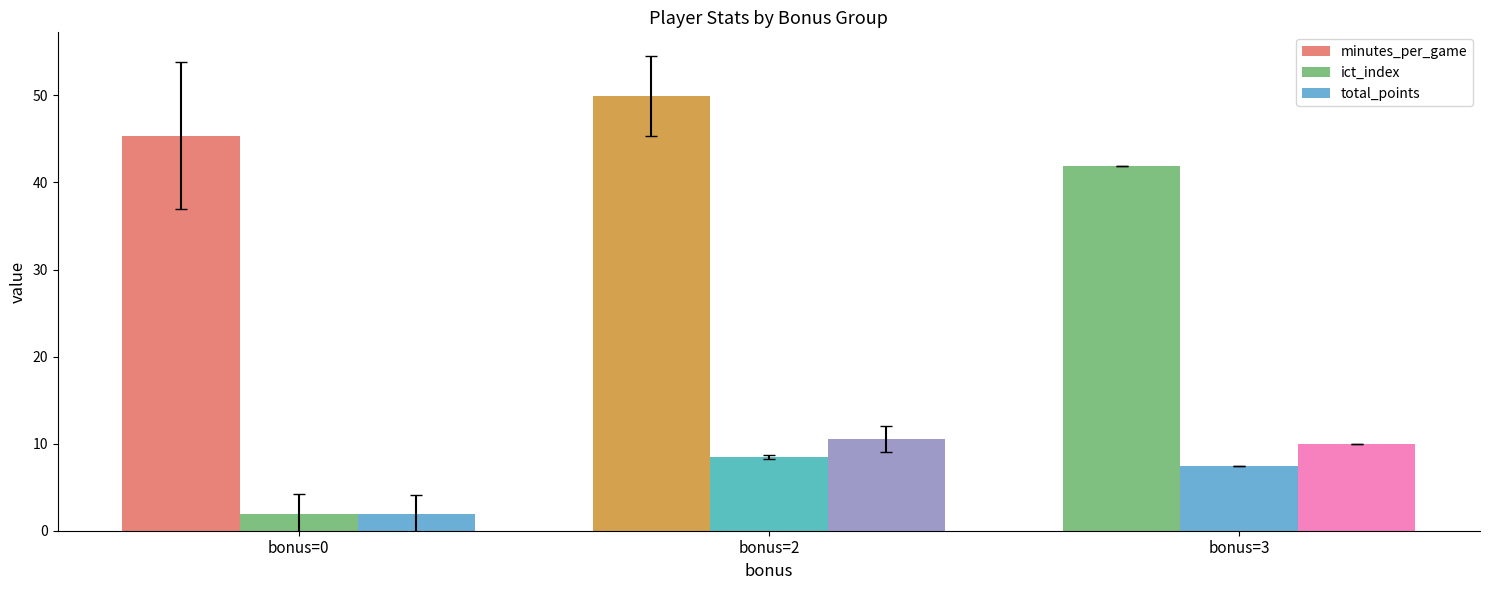

How many bars are there in total?

9